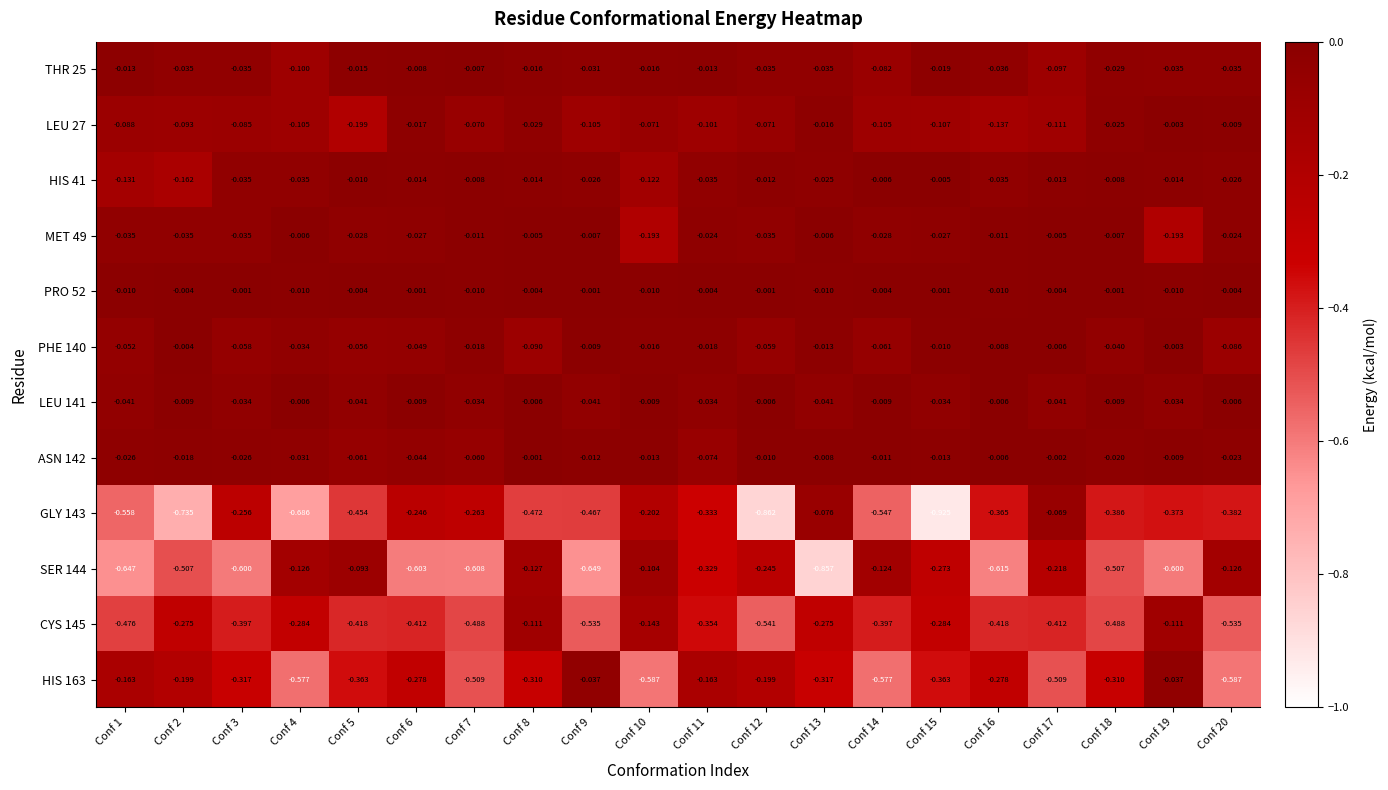

Count the number of data series in this chart.

12